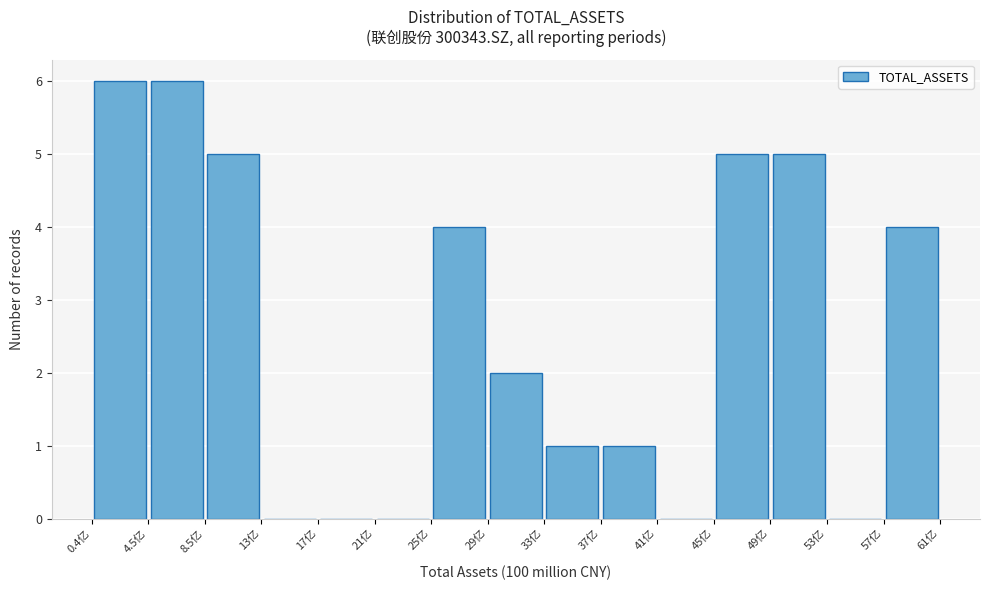

Reading left to right, list every bar in this chart as the range it spans on the x-axis followed by its height. Neither the bar edges nor the heights are printed on the chart, so give them approximately, as read against the axes.

0.5 to 4.5: 6
4.5 to 8.5: 6
8.5 to 12.5: 5
12.5 to 16.5: 0
16.5 to 20.5: 0
20.5 to 24.5: 0
24.5 to 28.5: 4
28.5 to 32.5: 2
32.5 to 36.5: 1
36.5 to 41.0: 1
41.0 to 45.0: 0
45.0 to 49.0: 5
49.0 to 53.0: 5
53.0 to 57.0: 0
57.0 to 61.0: 4